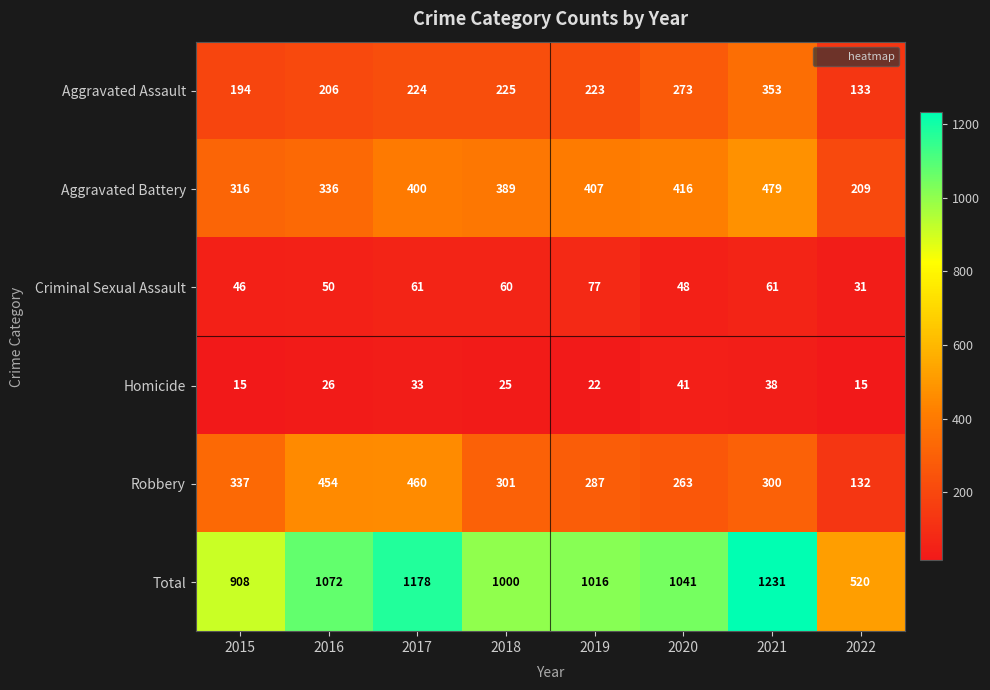

Is it true that Aggravated Battery equals 843 at 2021?

False